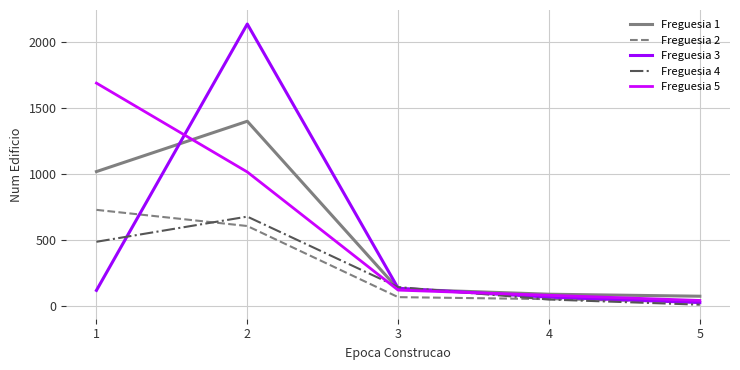

What is the maximum value shown in the chart?

2132